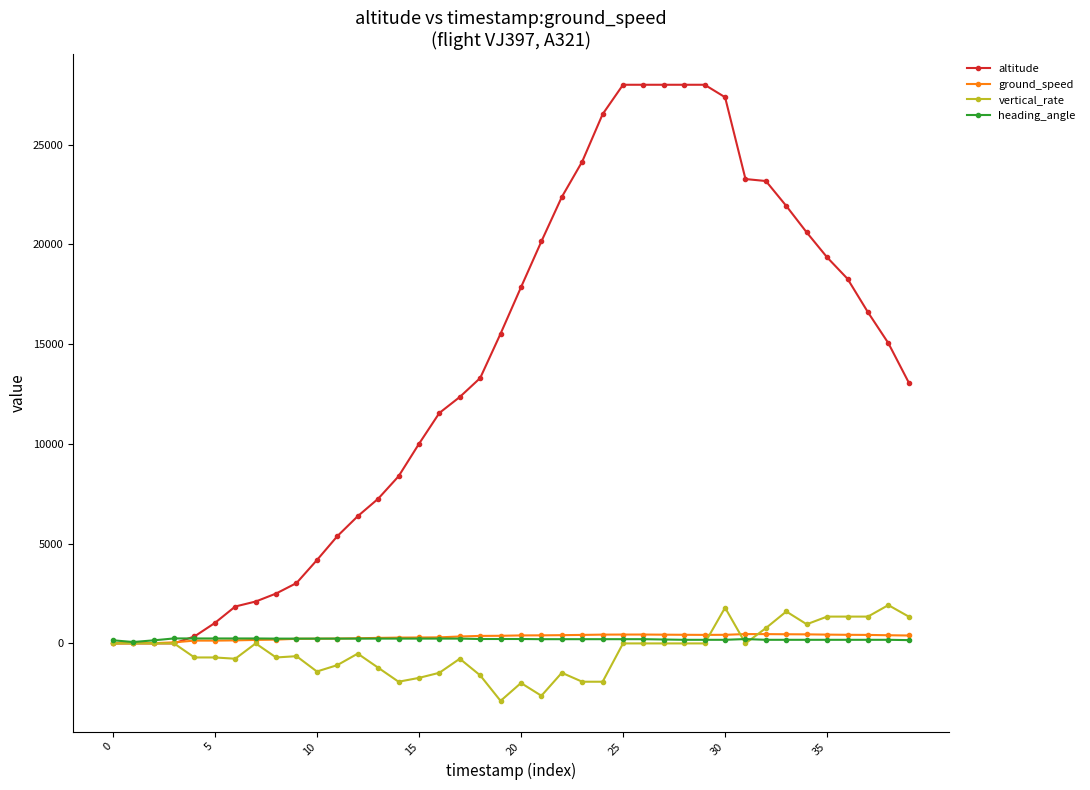

Count the number of data series in this chart.

4